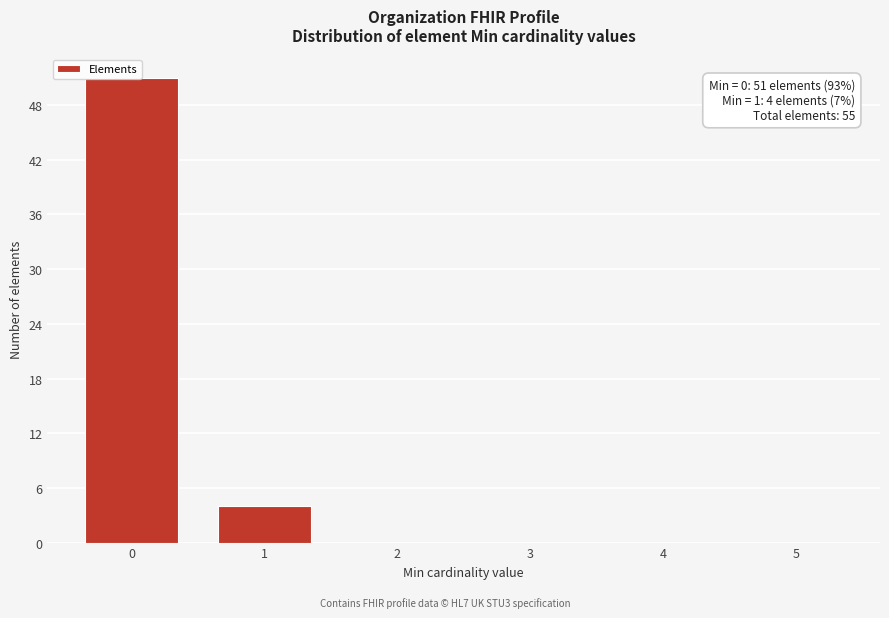

Is it true that the value at 0 is 27?

False